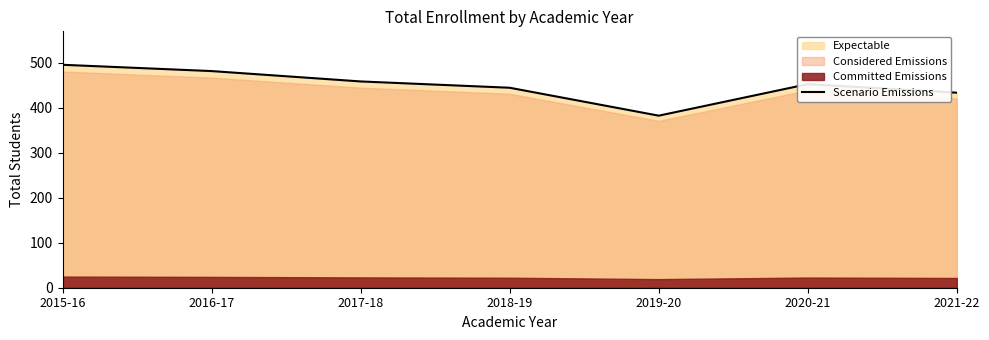

List the labels in order of value, largest first.

2015-16, 2016-17, 2017-18, 2020-21, 2018-19, 2021-22, 2019-20